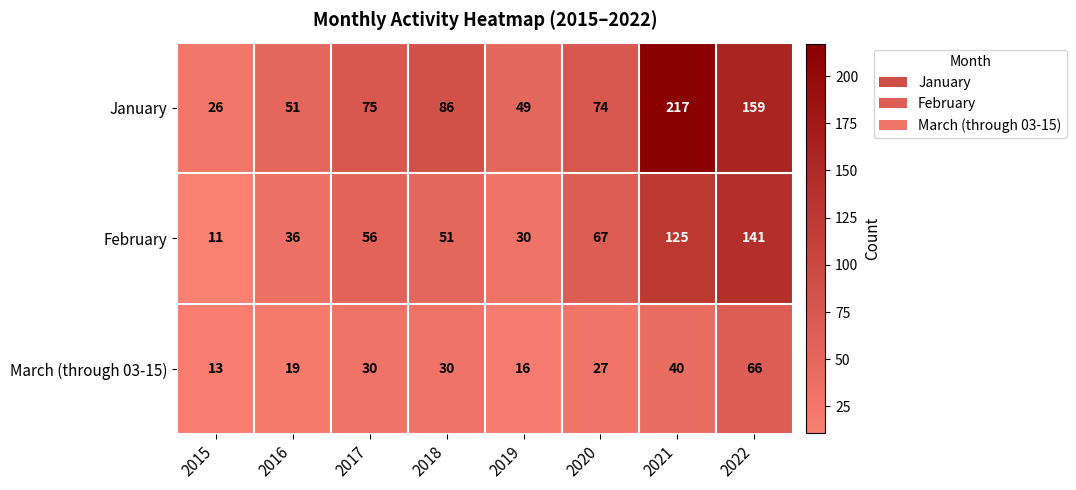

How many series are shown in this chart?

3